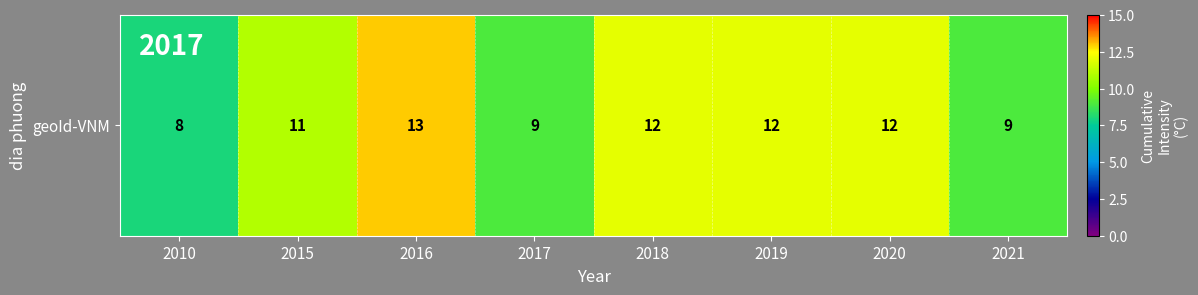

Reading left to right, list all the values displayed in this chart.

8	11	13	9	12	12	12	9